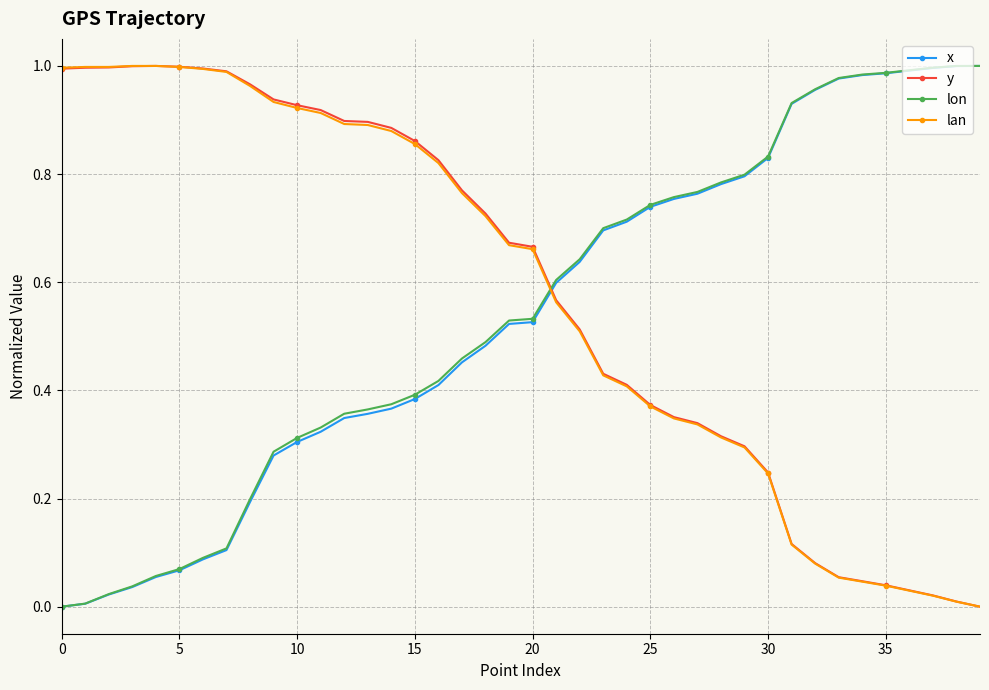

Which series ends up on top after the final intersection of y and lon?

lon